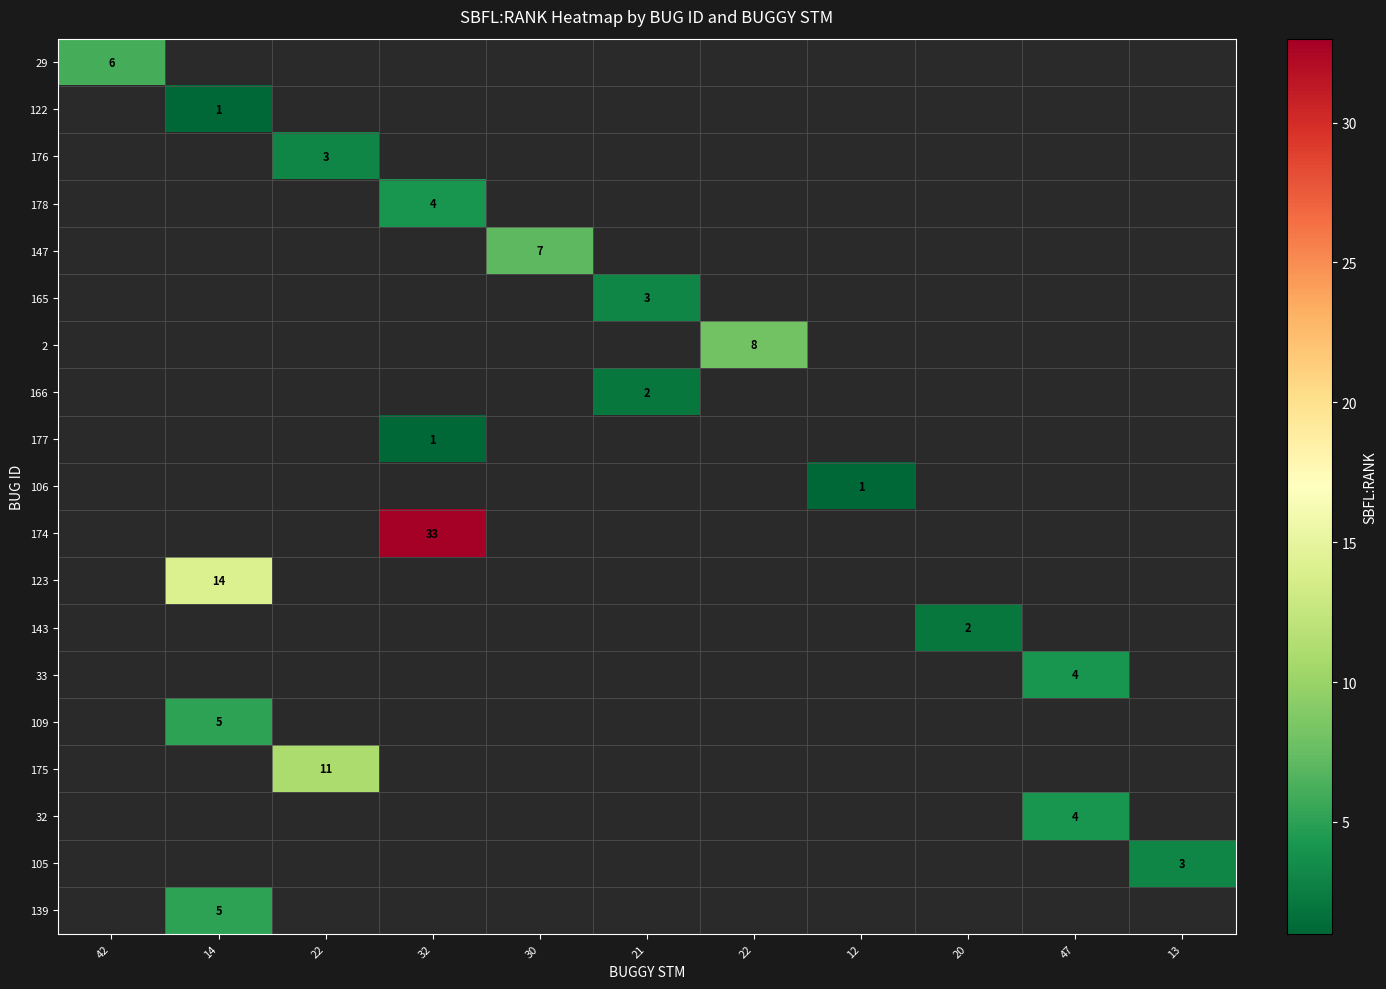

Count the number of data series in this chart.

19